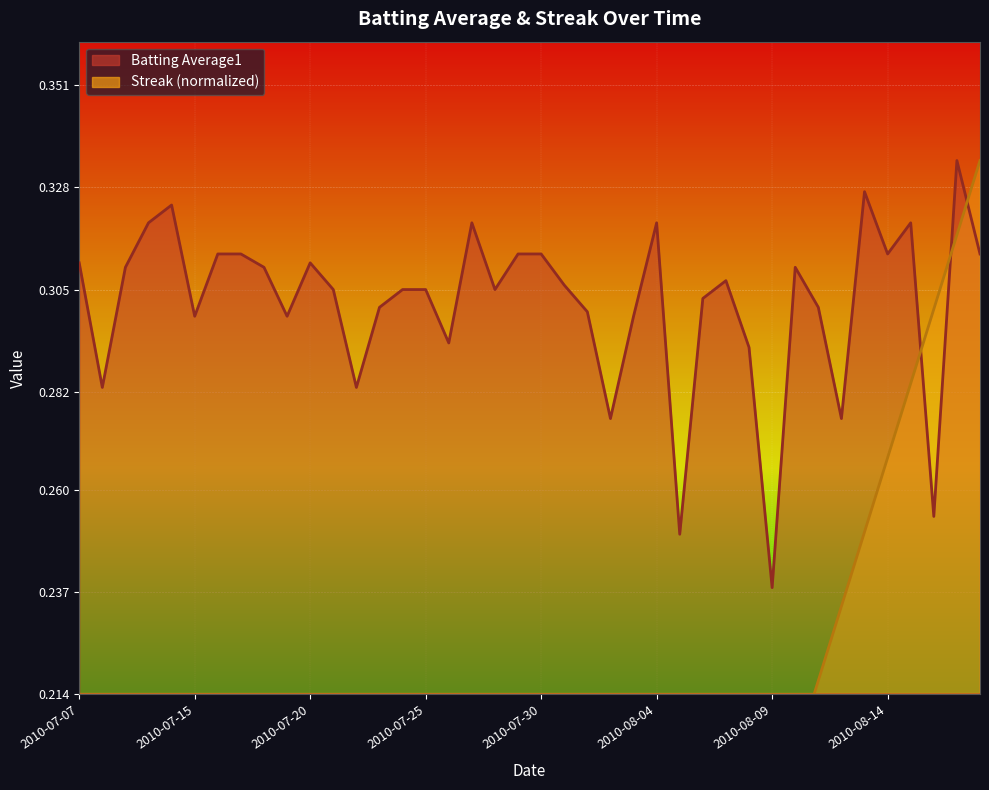

Which series has the largest range (max minus min)?

Streak